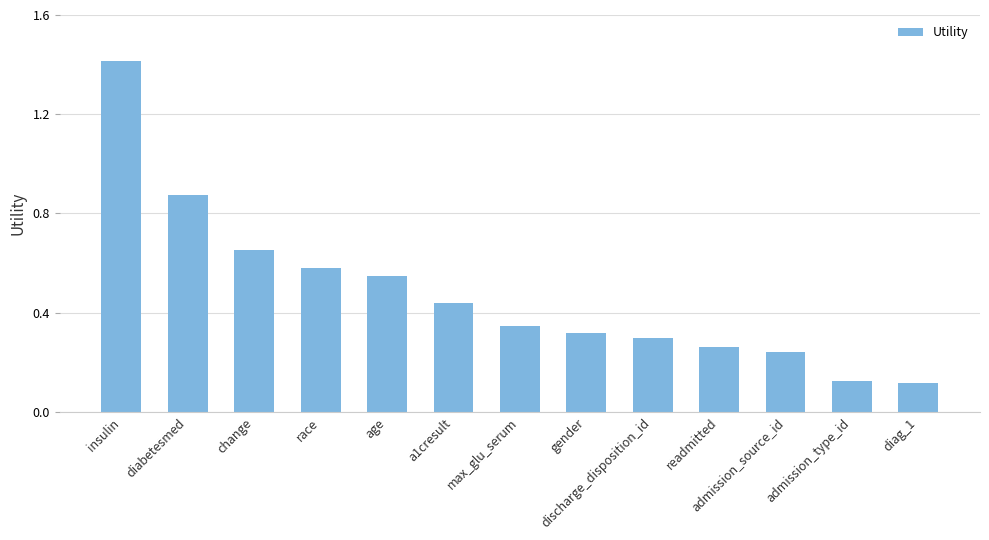

At which category does the chart reach its peak across all series?

insulin